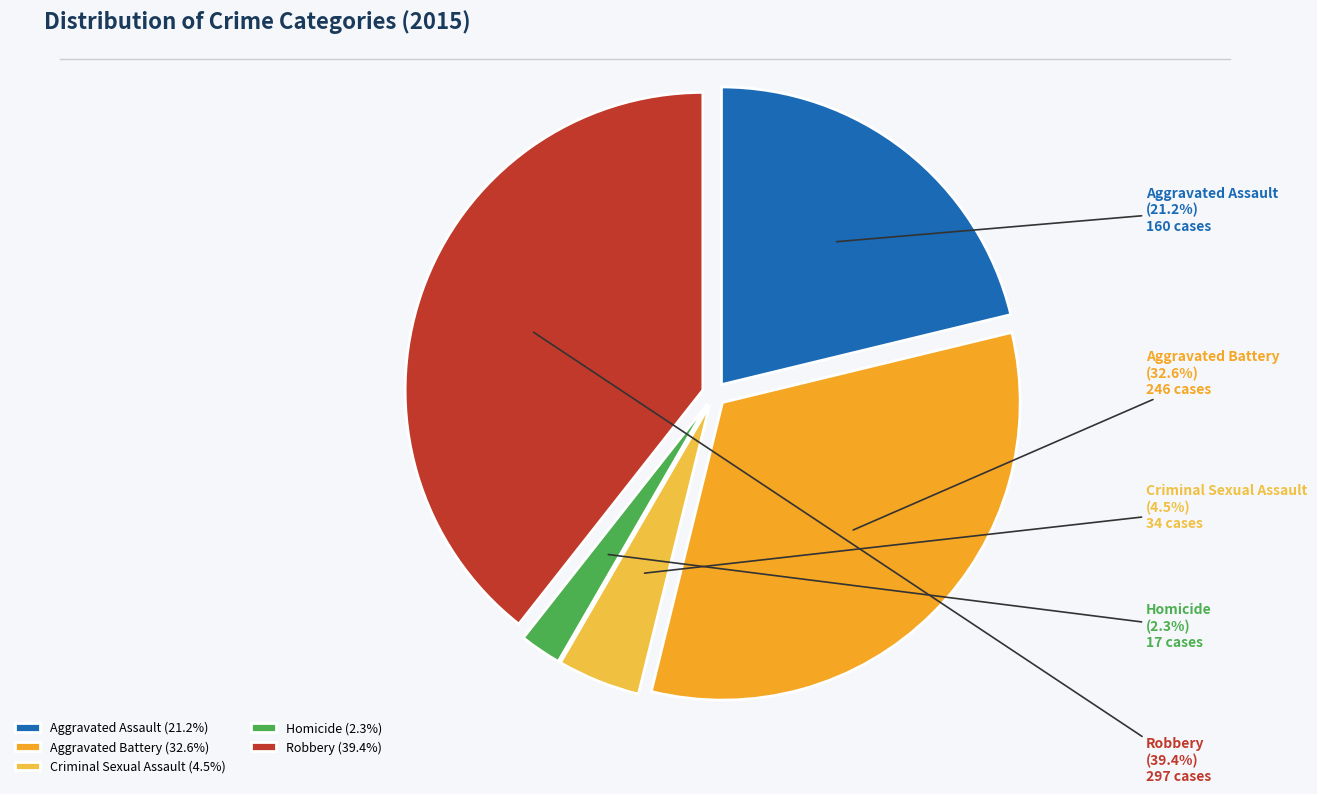

What portion of the pie excludes Criminal Sexual Assault?

95.5%